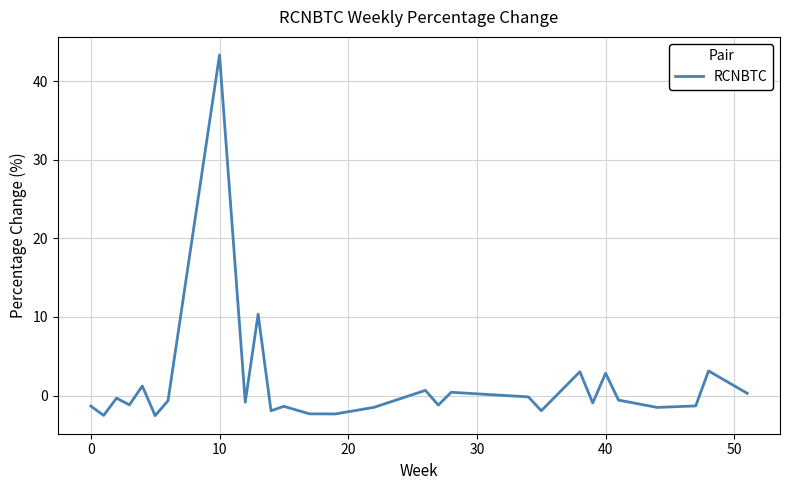

How many interior local peaks (higher than both neighbors) does the data have?

10